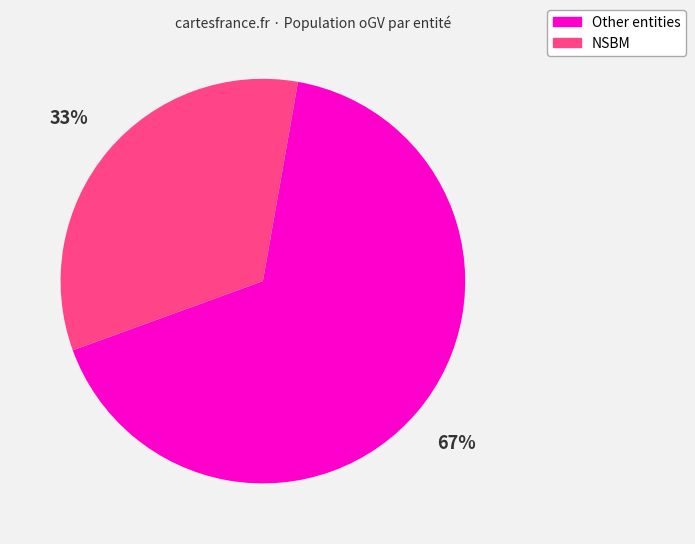

Is there a majority slice in this chart?

Yes